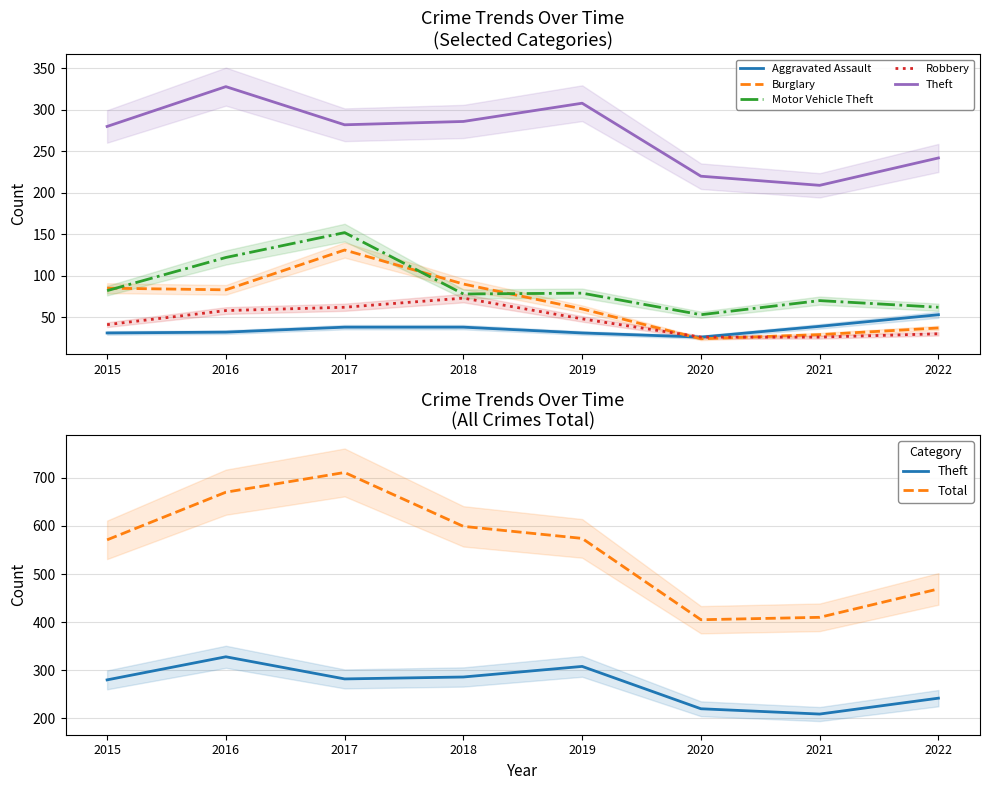

What is the difference between the highest and lowest values at 2016?

638